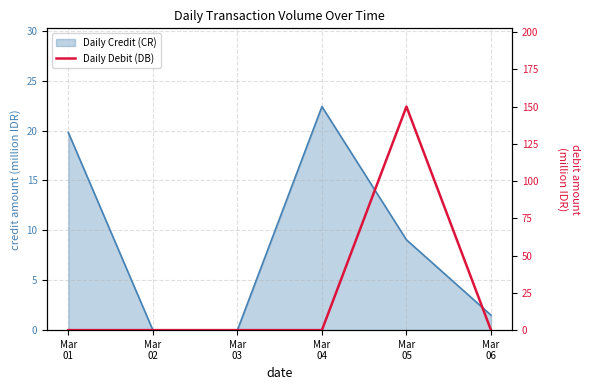

The chart shows a value of 150 at Mar
05. True or false?

True